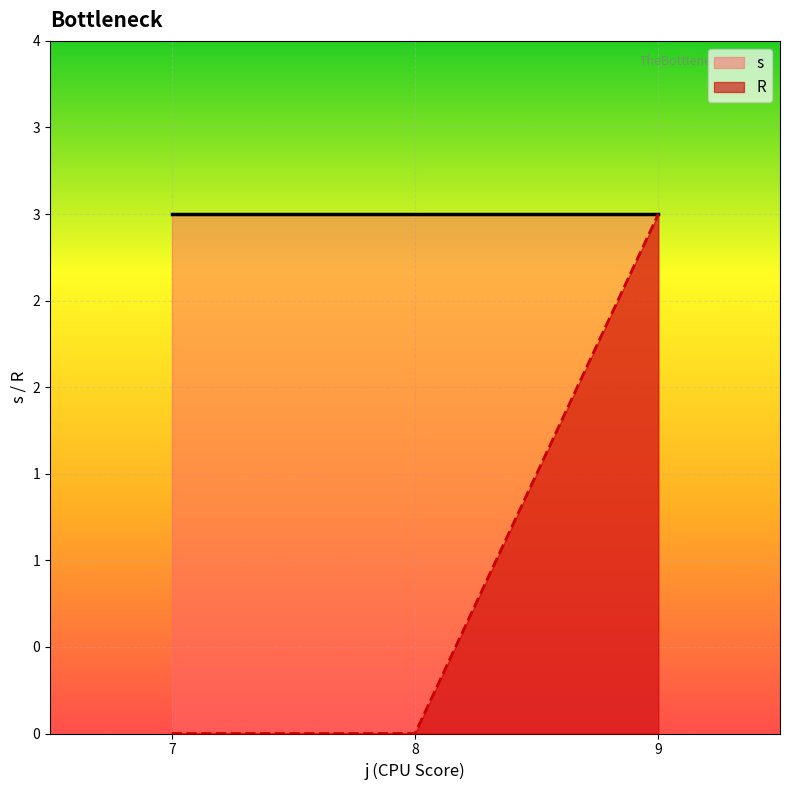

Does the chart display data point markers on the line(s)?

No